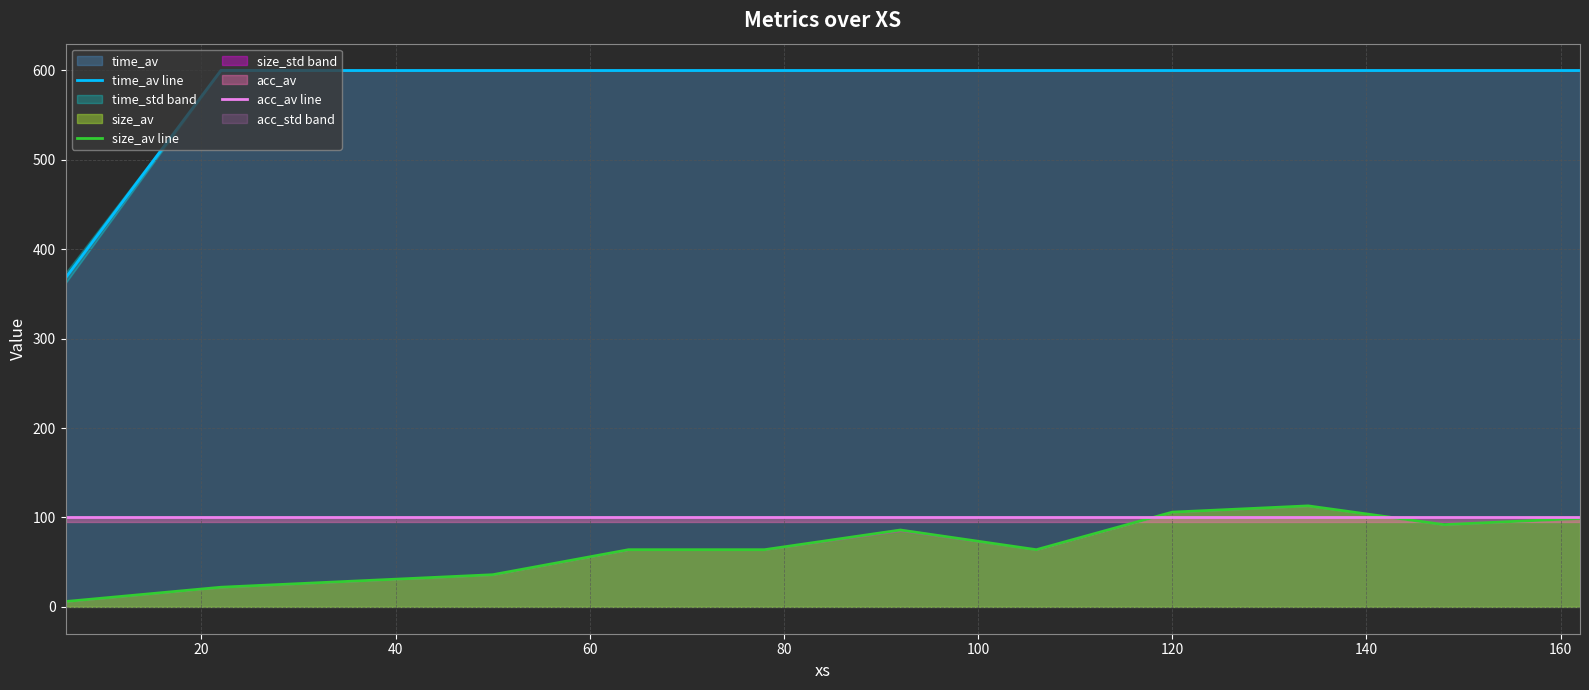

True or false: size_av line and time_av line cross at least once.

False